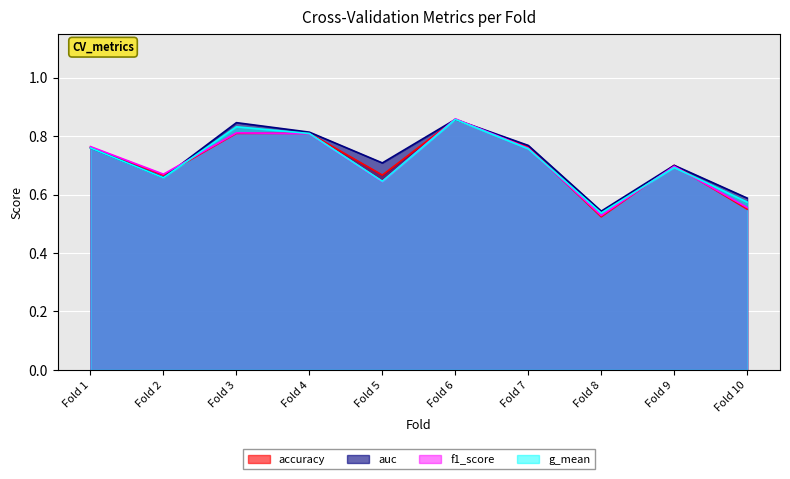

Is the value of auc at Fold 10 greater than the value of f1_score at Fold 7?

No